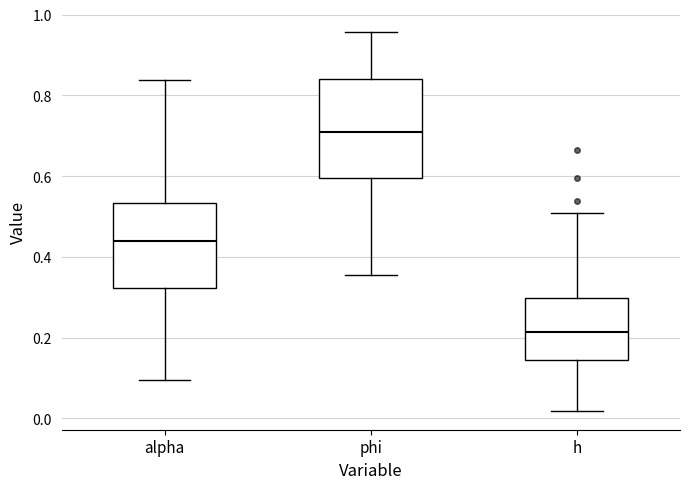

Where does the lower whisker of the box for phi end on the y-axis? The values are not printed on the chart, so give them approximately, as read against the axis.

0.36